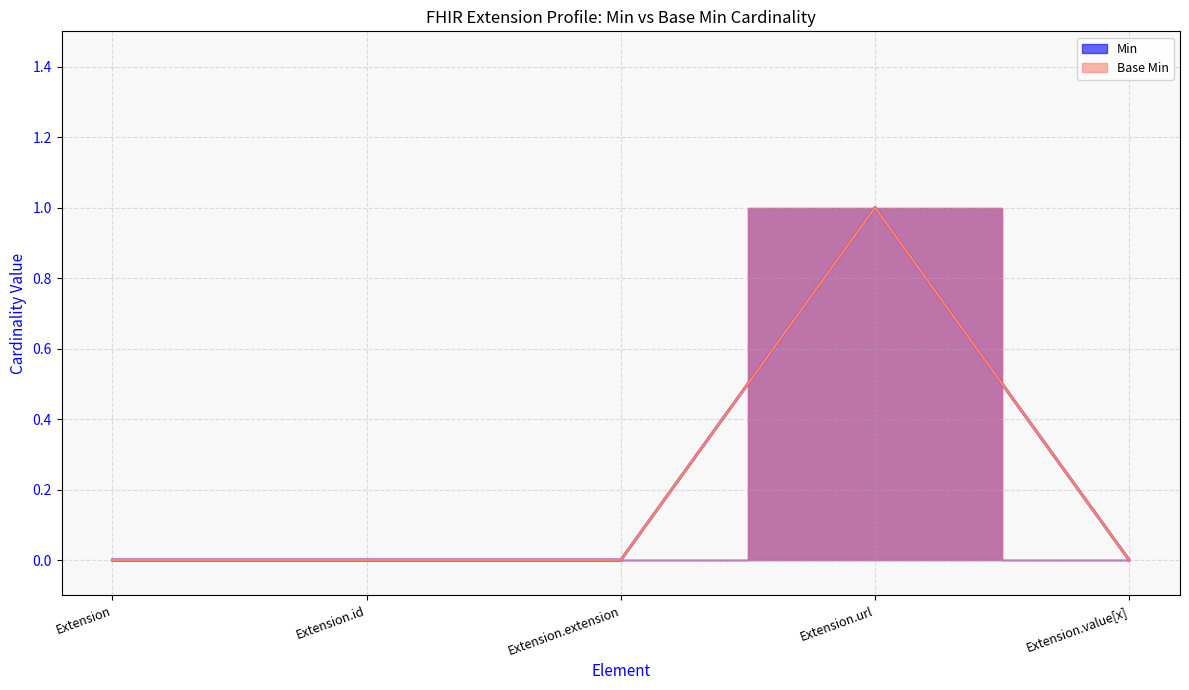

What is the label of the 5th point from the right?

Extension